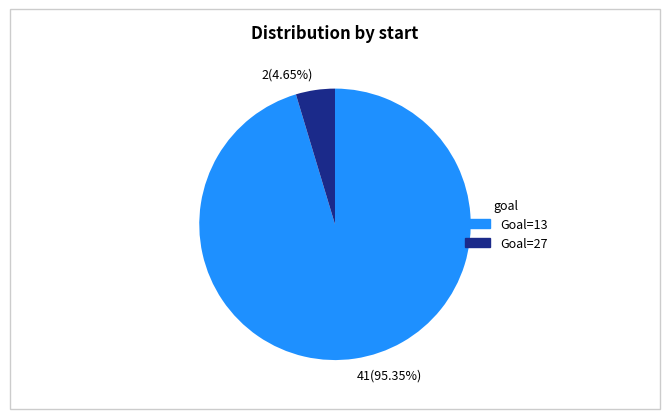

Which category accounts for the majority?

Goal=13